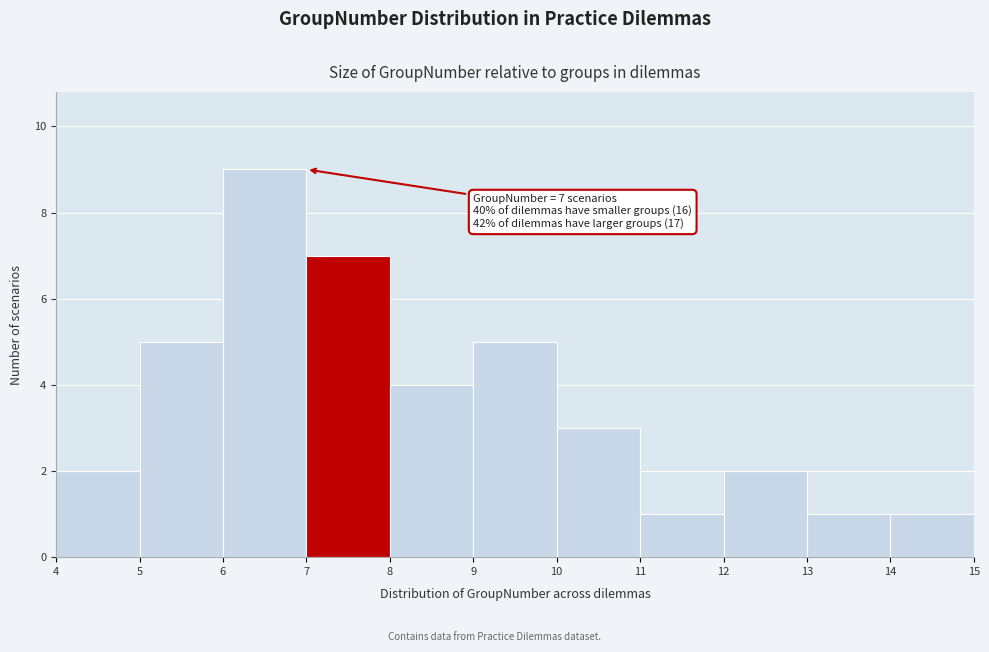

Which range on the x-axis has the tallest bar?

6 to 7